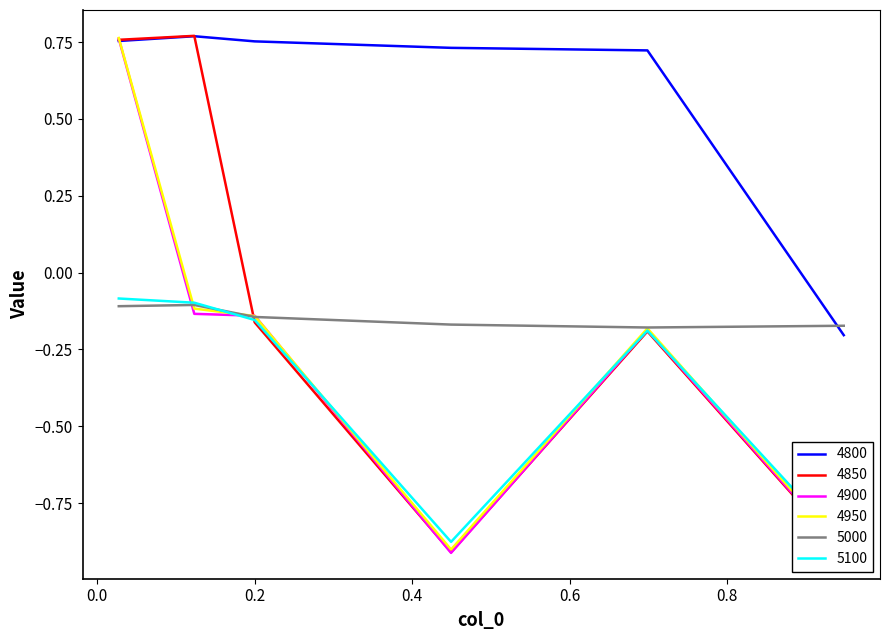

Between 0.2 and 0.947945205479452, which is larger?

0.2